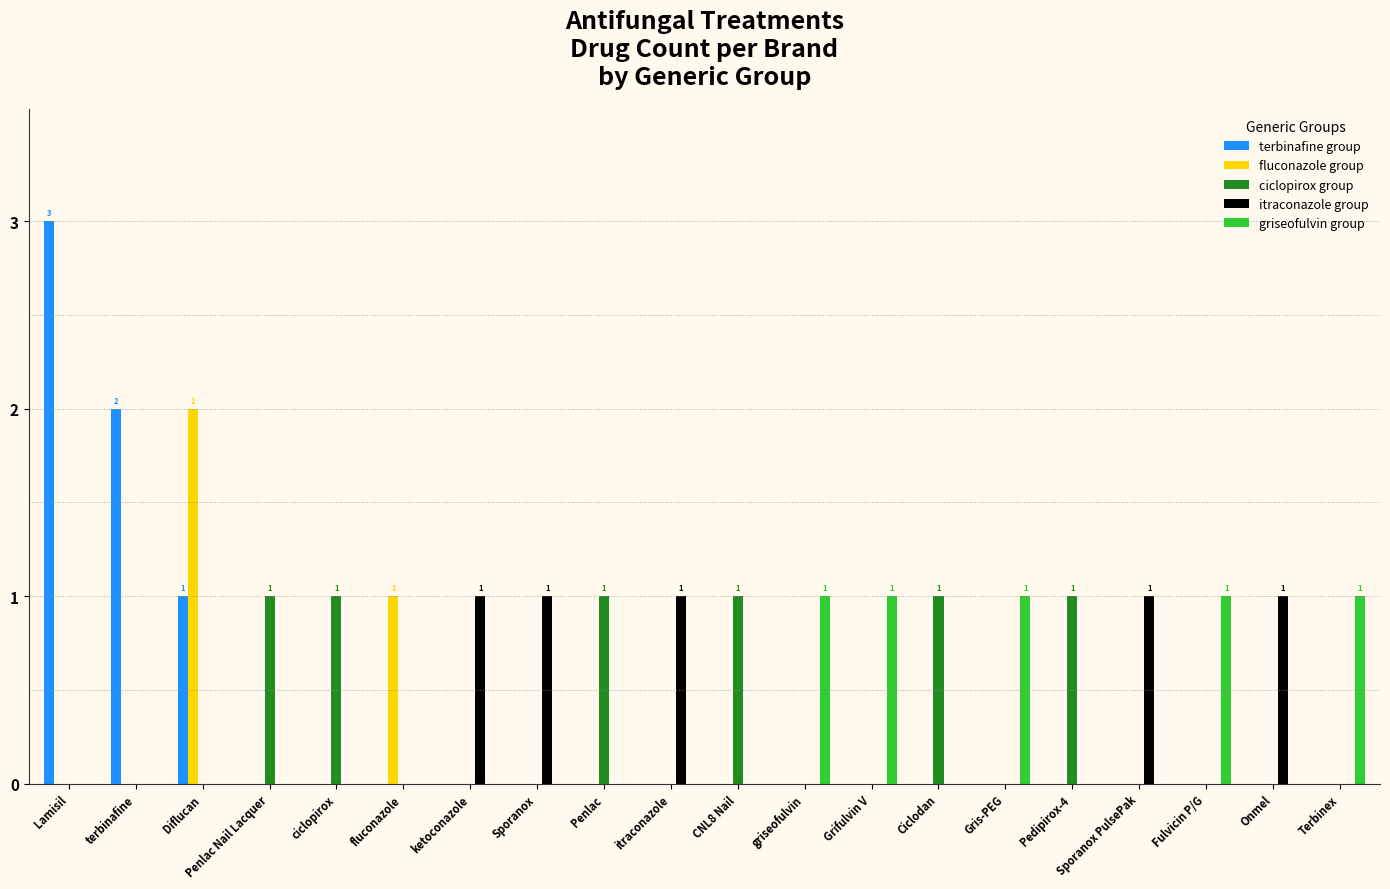

Are the bars horizontal?

No